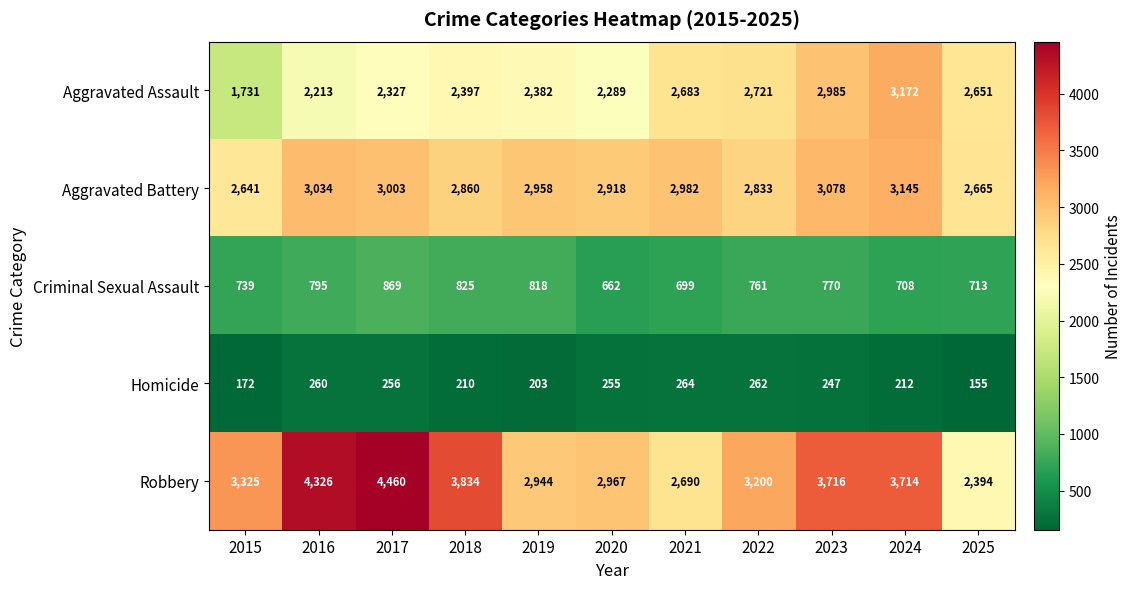

What is the average value of the Aggravated Battery series?

2920